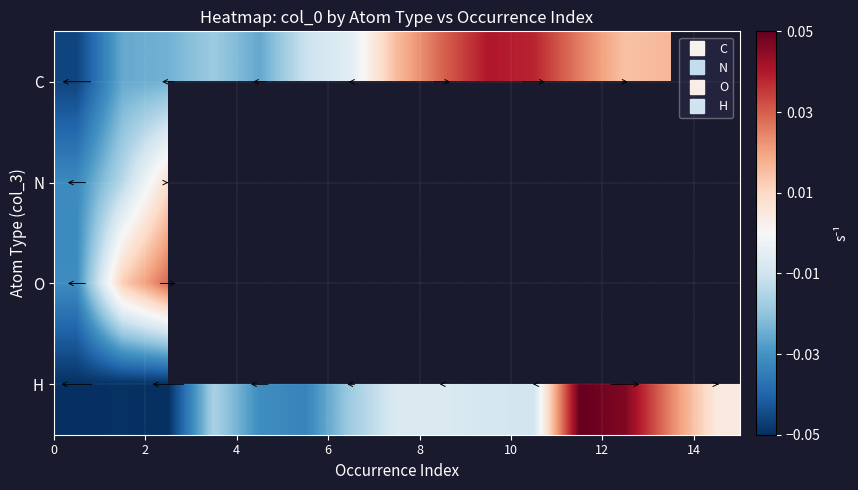

Which series has the widest spread of values?

H